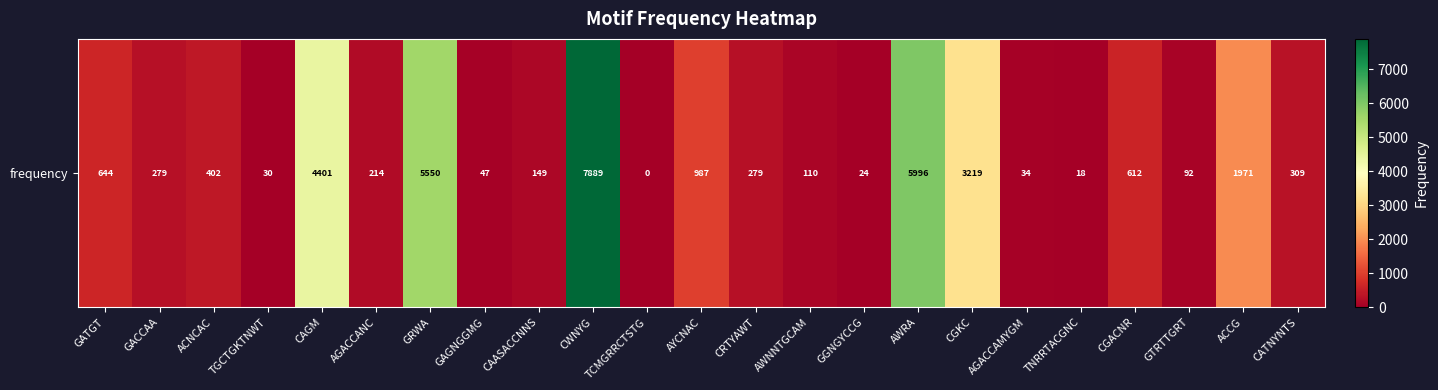

What is the average value?

1446